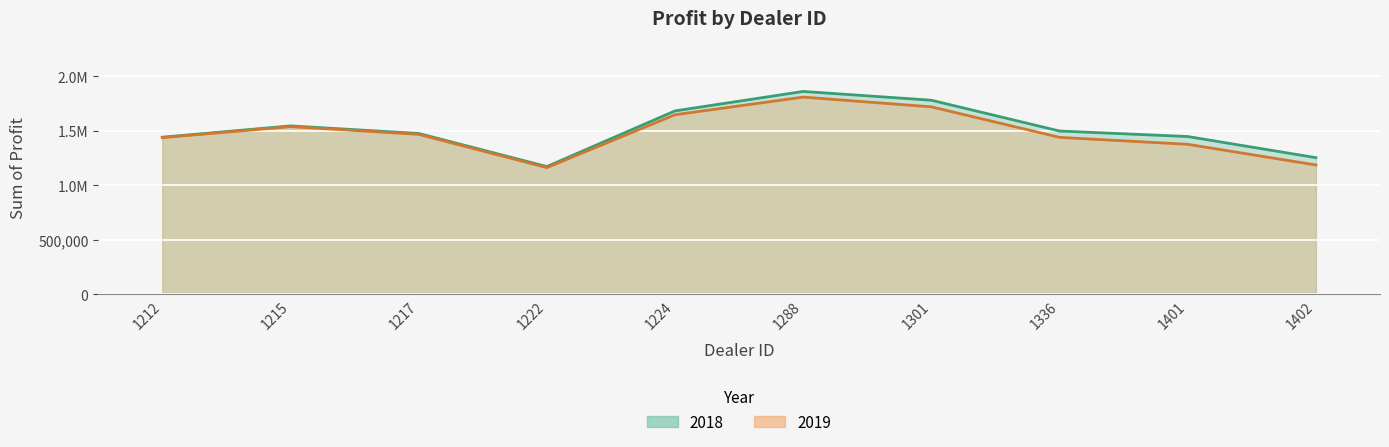

How many categories are shown in the chart?

10